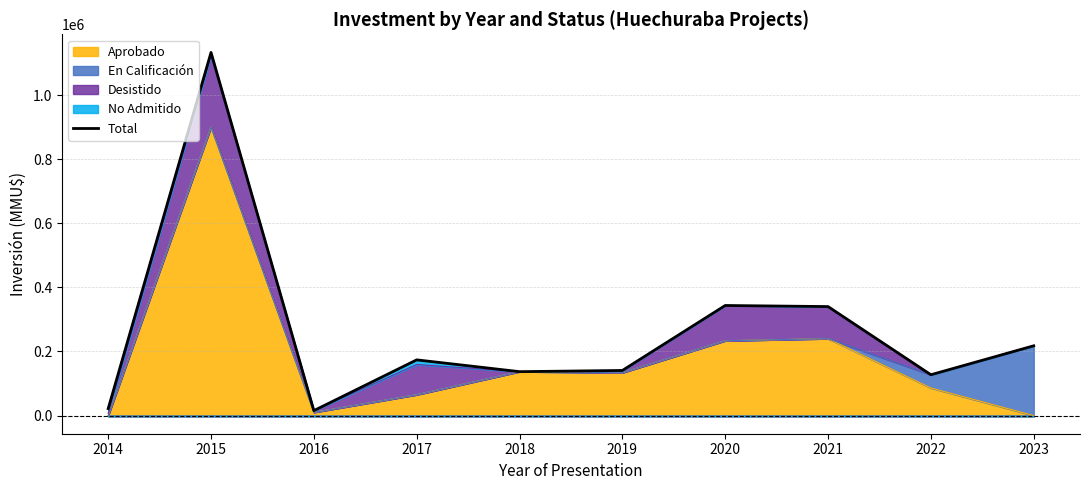

What is the change in value from 2014 to 2017?

+152029